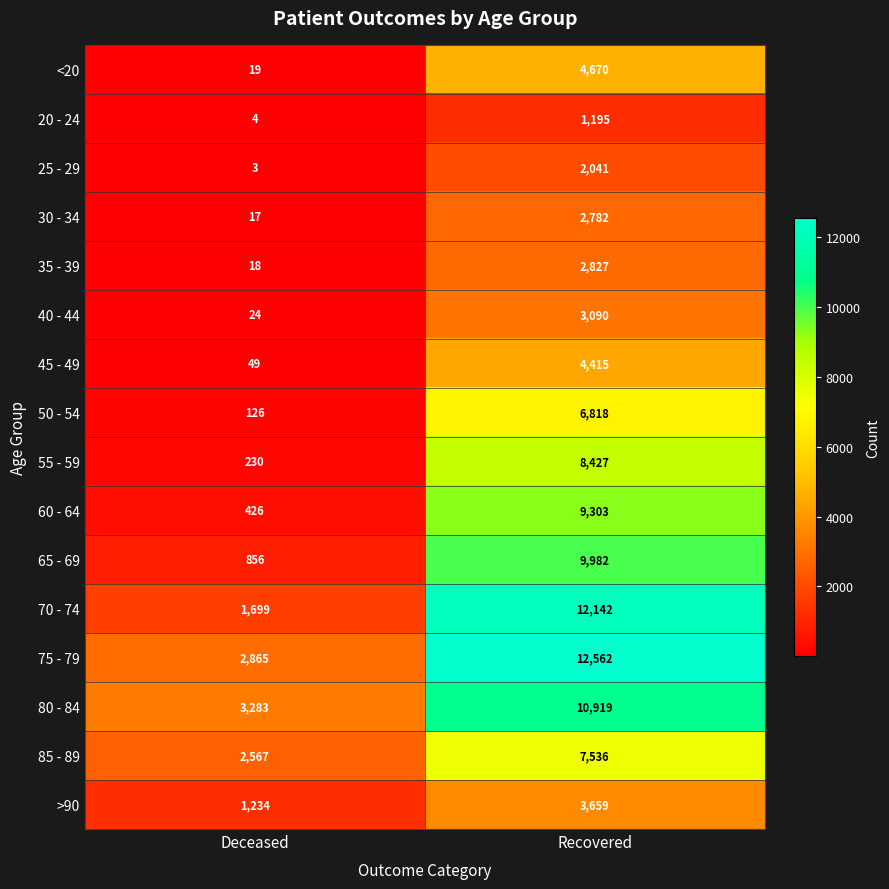

What is the minimum value shown in the chart?

3